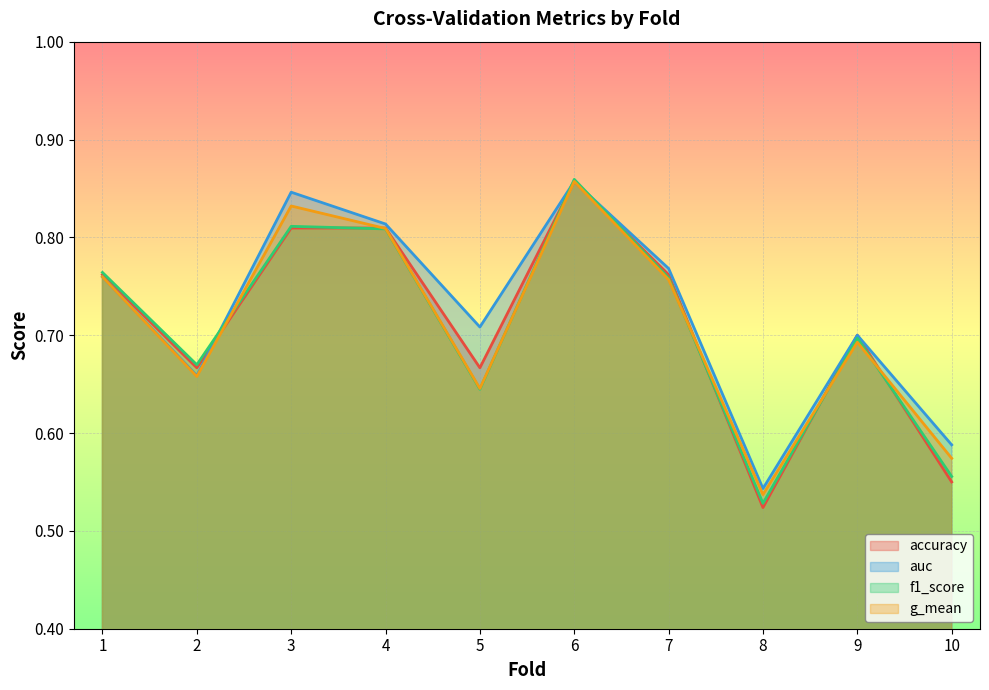

Reading left to right, transcribe all the data shown in this chart.

accuracy: 1=0.8	2=0.7	3=0.8	4=0.8	5=0.7	6=0.9	7=0.8	8=0.5	9=0.7	10=0.6
auc: 1=0.8	2=0.7	3=0.8	4=0.8	5=0.7	6=0.9	7=0.8	8=0.5	9=0.7	10=0.6
f1_score: 1=0.8	2=0.7	3=0.8	4=0.8	5=0.6	6=0.9	7=0.8	8=0.5	9=0.7	10=0.6
g_mean: 1=0.8	2=0.7	3=0.8	4=0.8	5=0.6	6=0.9	7=0.8	8=0.5	9=0.7	10=0.6